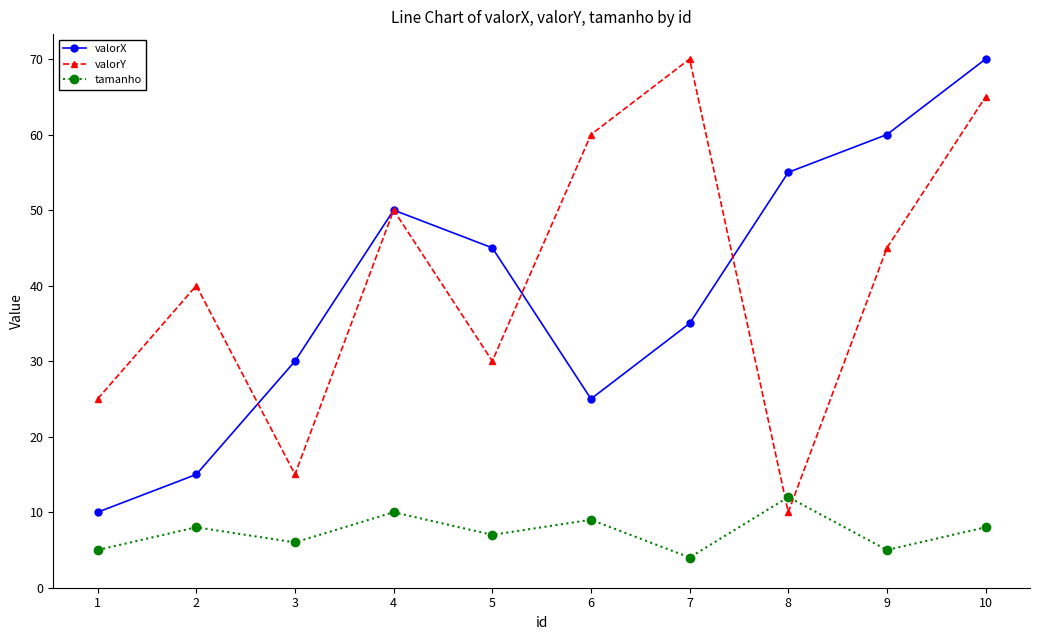

True or false: valorY has more than 1 interior local peaks.

True